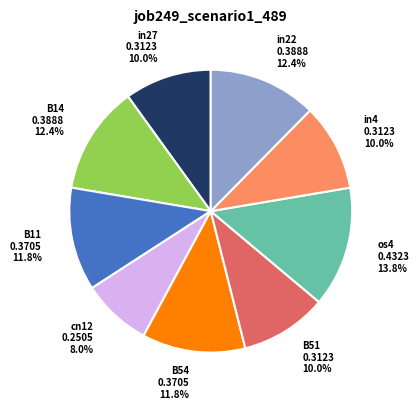

To the nearest percent, what portion does B14 represent?

12%